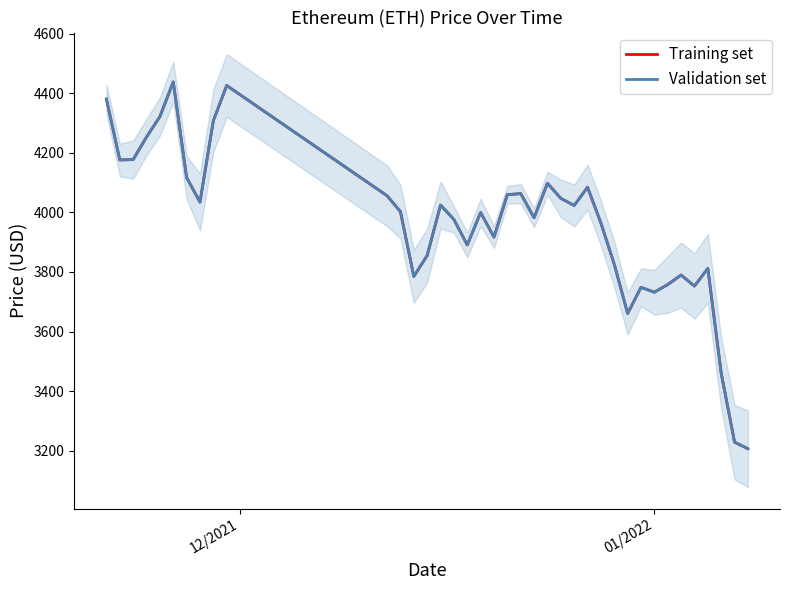

The value of Validation set at 4 is 5735.4. True or false?

False